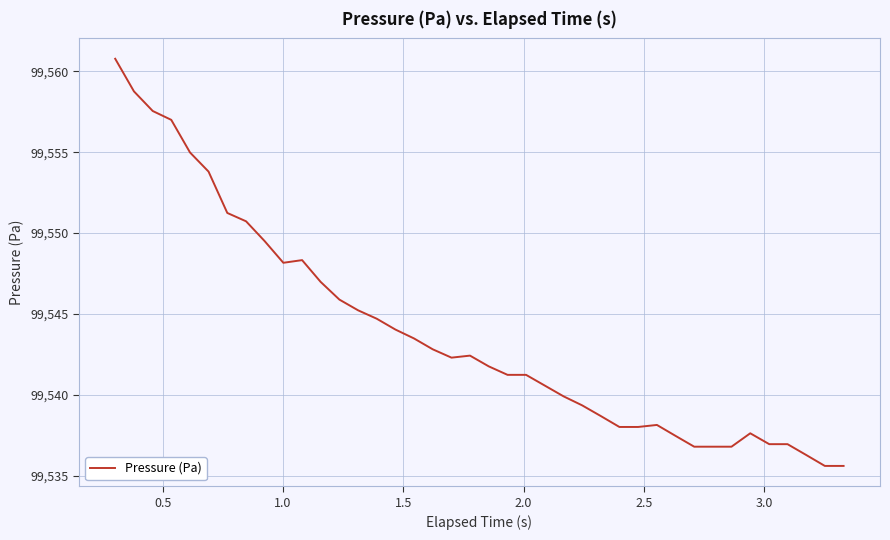

What is the maximum value shown in the chart?

99560.8